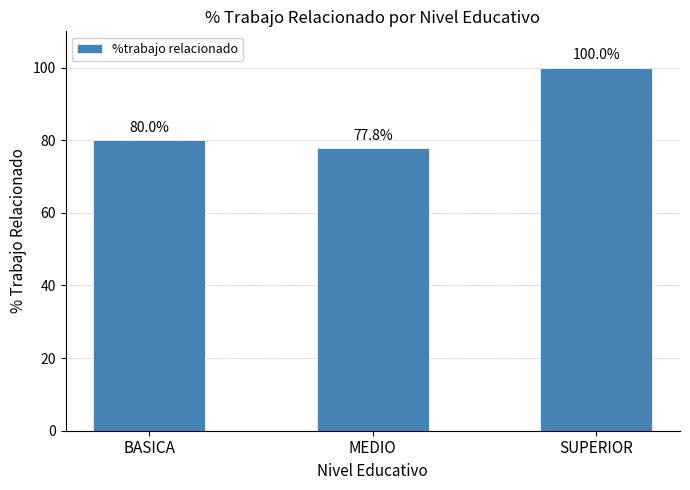

Reading left to right, list all the values displayed in this chart.

BASICA=80.0	MEDIO=77.8	SUPERIOR=100.0